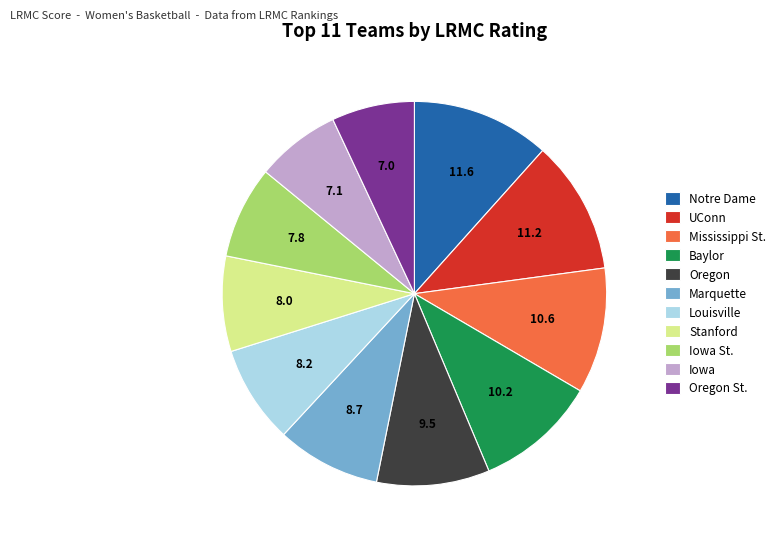

The UConn slice represents 5% of the pie. True or false?

False